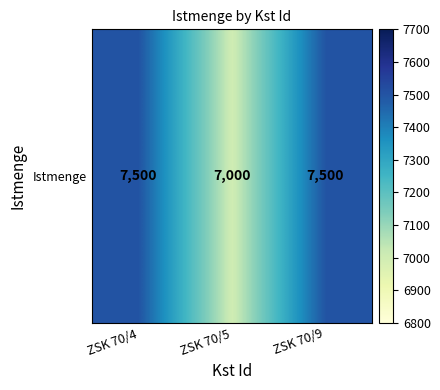

What is the ratio of the value at ZSK 70/9 to the value at ZSK 70/4?

1.0